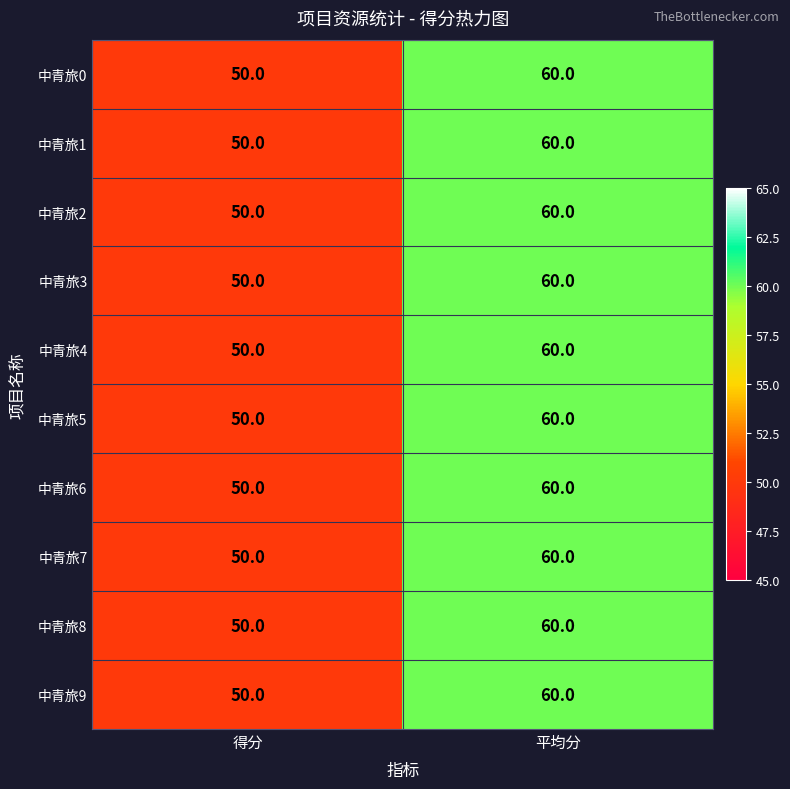

List the labels in order of 中青旅8 value, largest first.

平均分, 得分